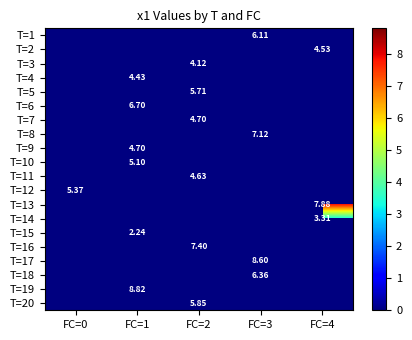

How many positive values does the T=2 series have?

1